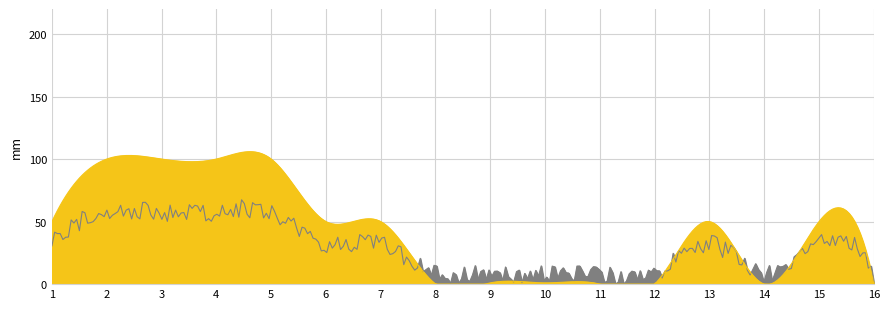

What is the difference between the maximum and minimum values?

100